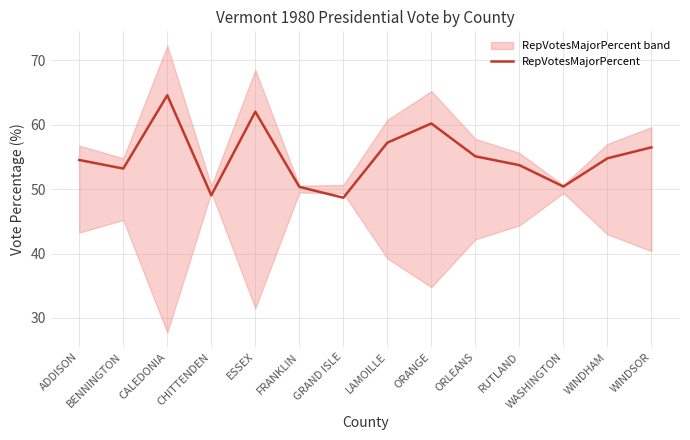

What position from the left is CALEDONIA?

3